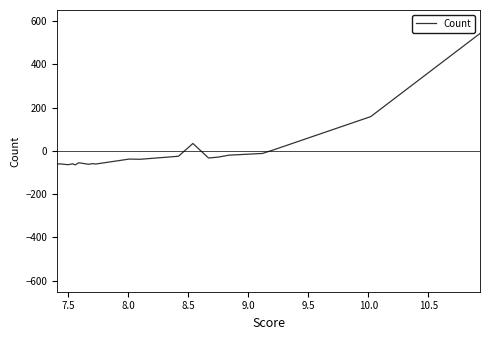

How many series are shown in this chart?

1